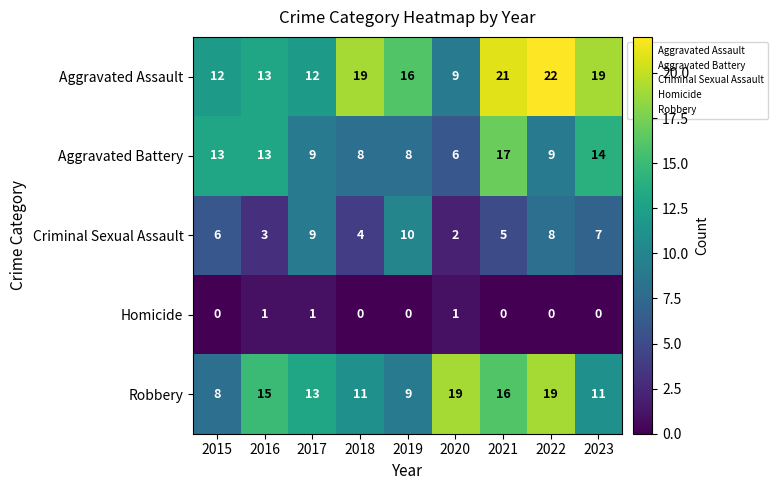

Between 2016 and 2017, which series saw the biggest shift?

Criminal Sexual Assault